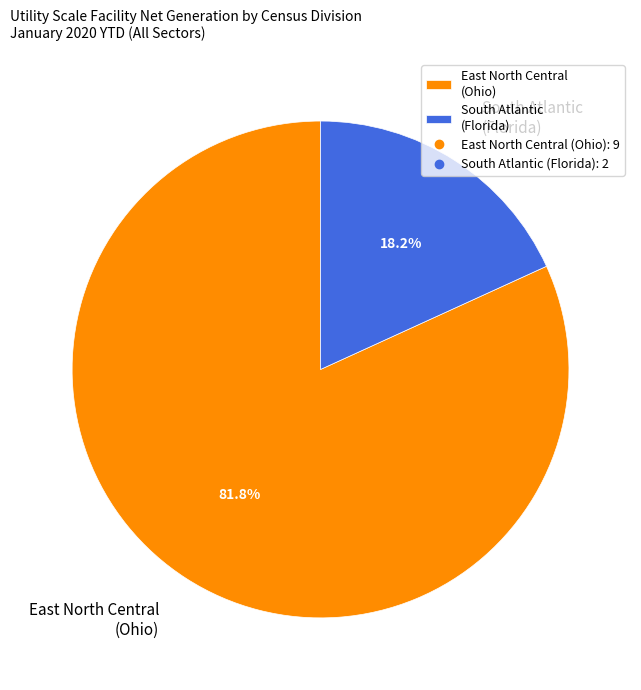

To the nearest percent, what portion does South Atlantic (Florida) represent?

18%